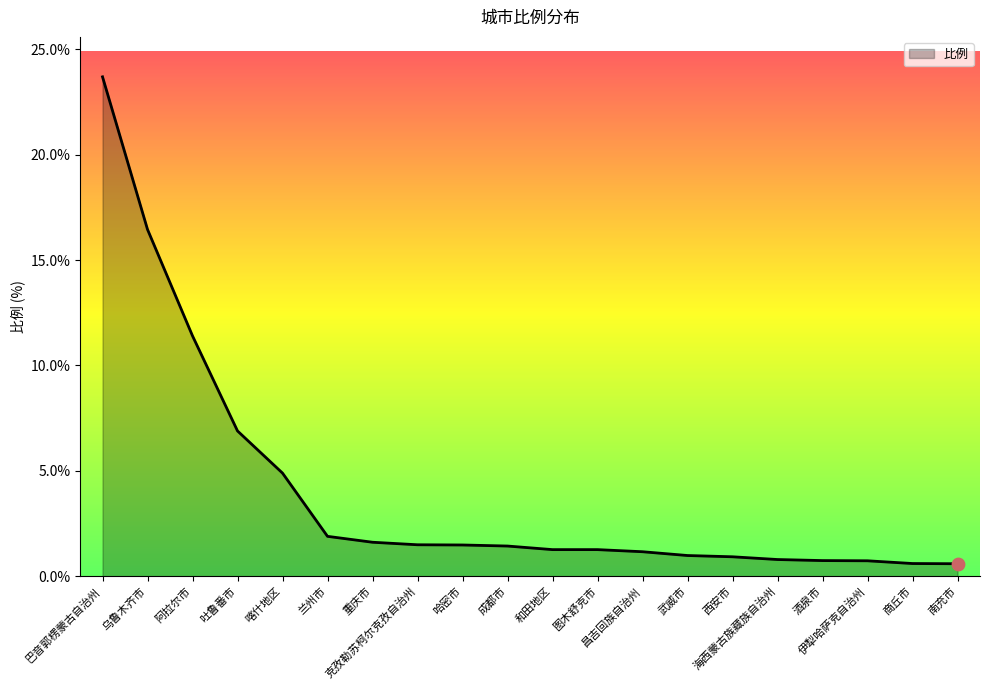

What is the change in value from 和田地区 to 海西蒙古族藏族自治州?

-0.5